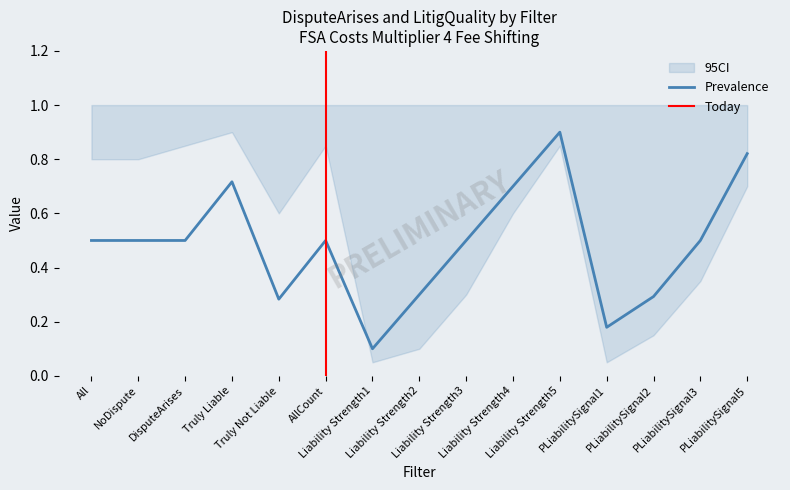

What is the label of the 14th point from the right?

NoDispute